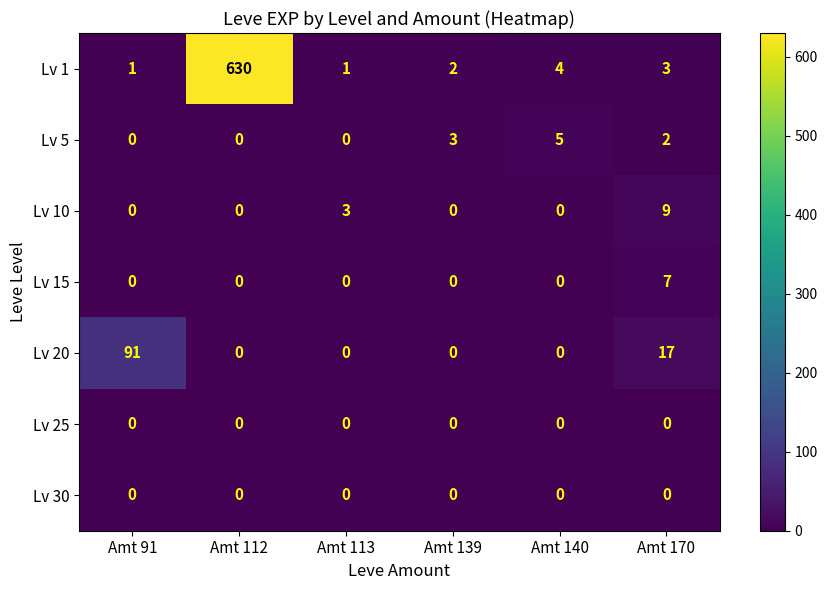

What is the maximum value shown in the chart?

630